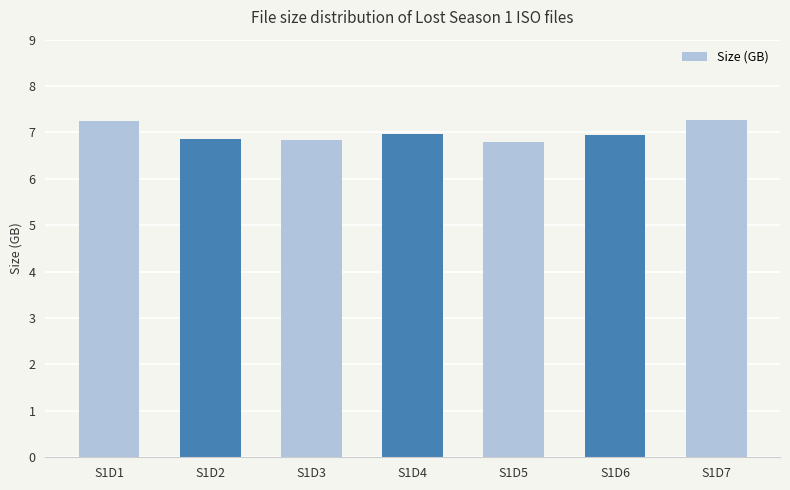

Approximately how many times larger is the value at S1D7 compared to S1D6?

1.0